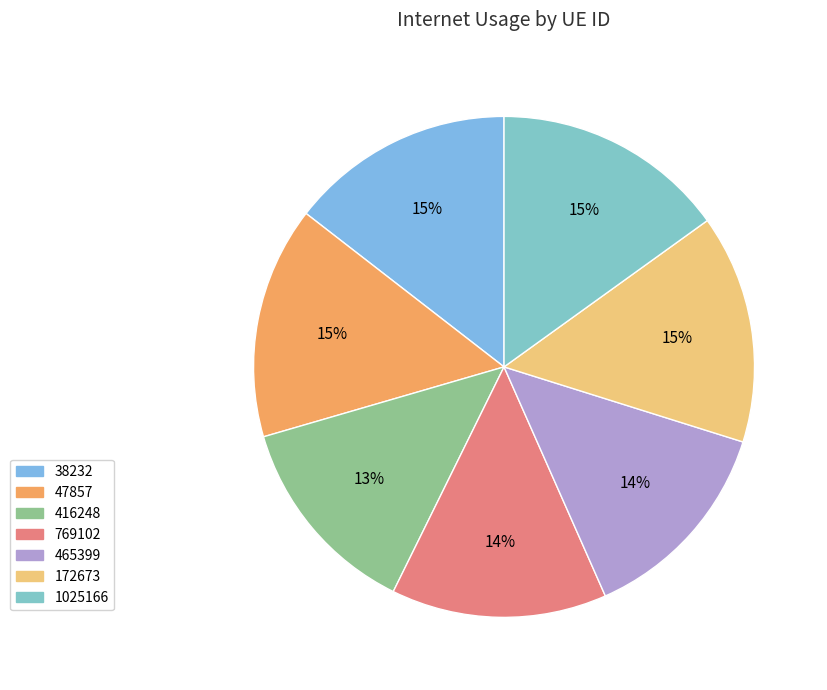

What percentage is NOT represented by 1025166?

84.9%